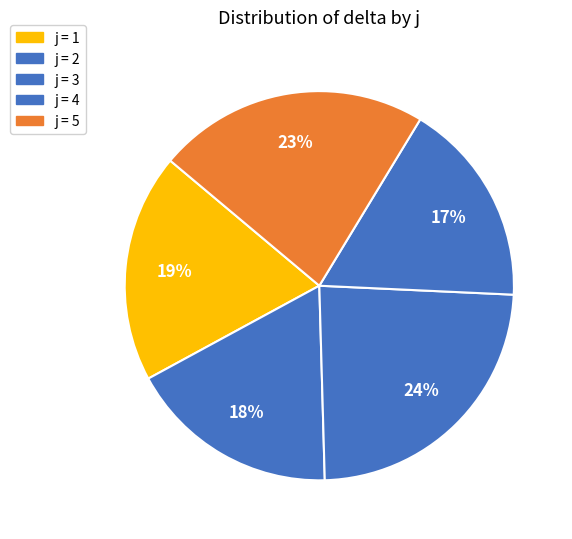

How many segments does this pie chart have?

5